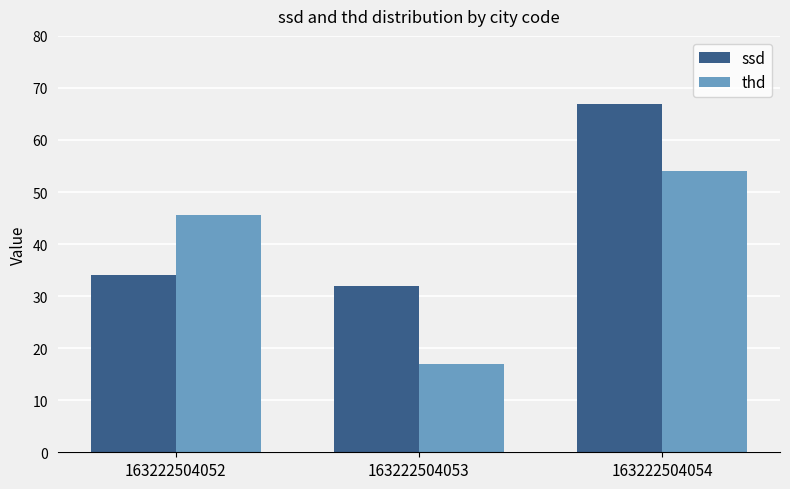

The ssd series shows 105.7 at 163222504054. True or false?

False